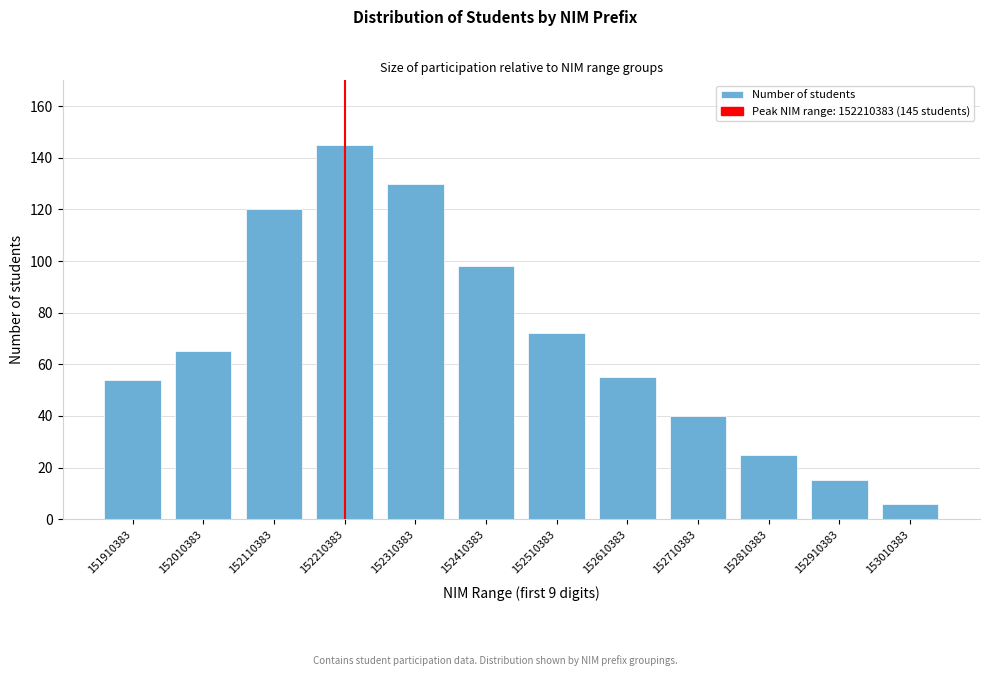

Reading right to left, extract all data points from this chart.

6	15	25	40	55	72	98	130	145	120	65	54